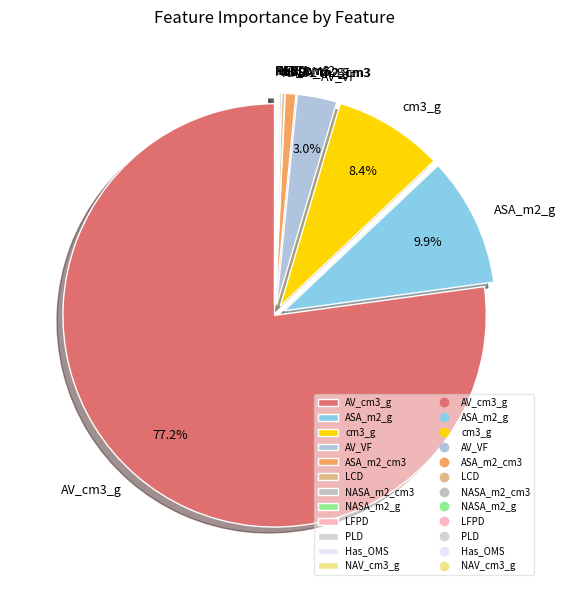

Which category has the biggest portion of the pie?

AV_cm3_g